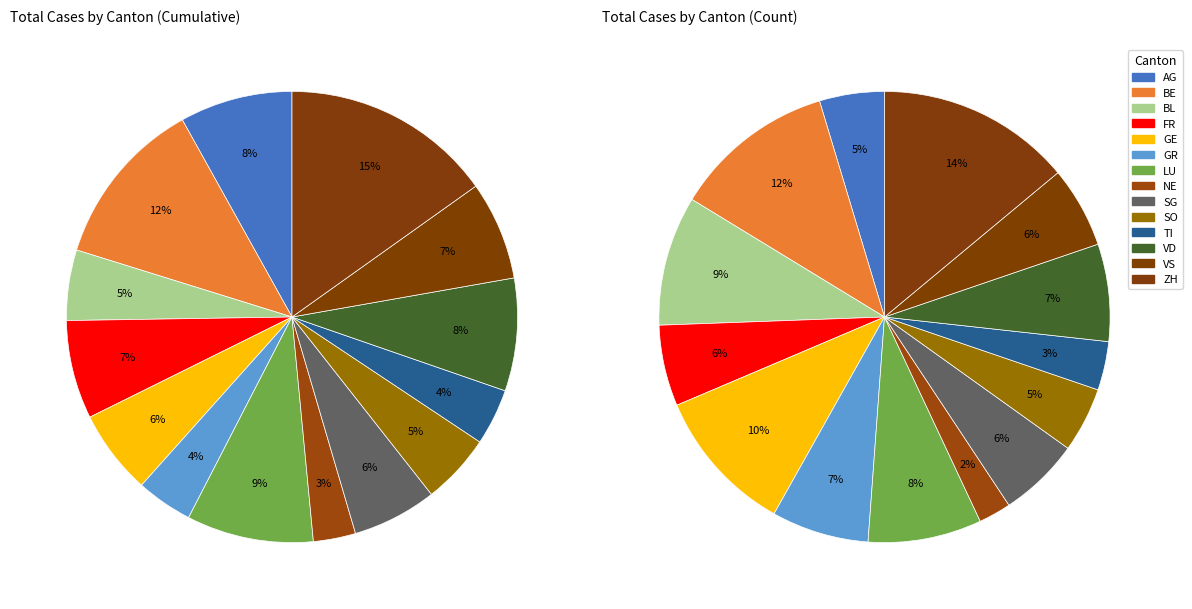

Count the number of slices in the pie.

14